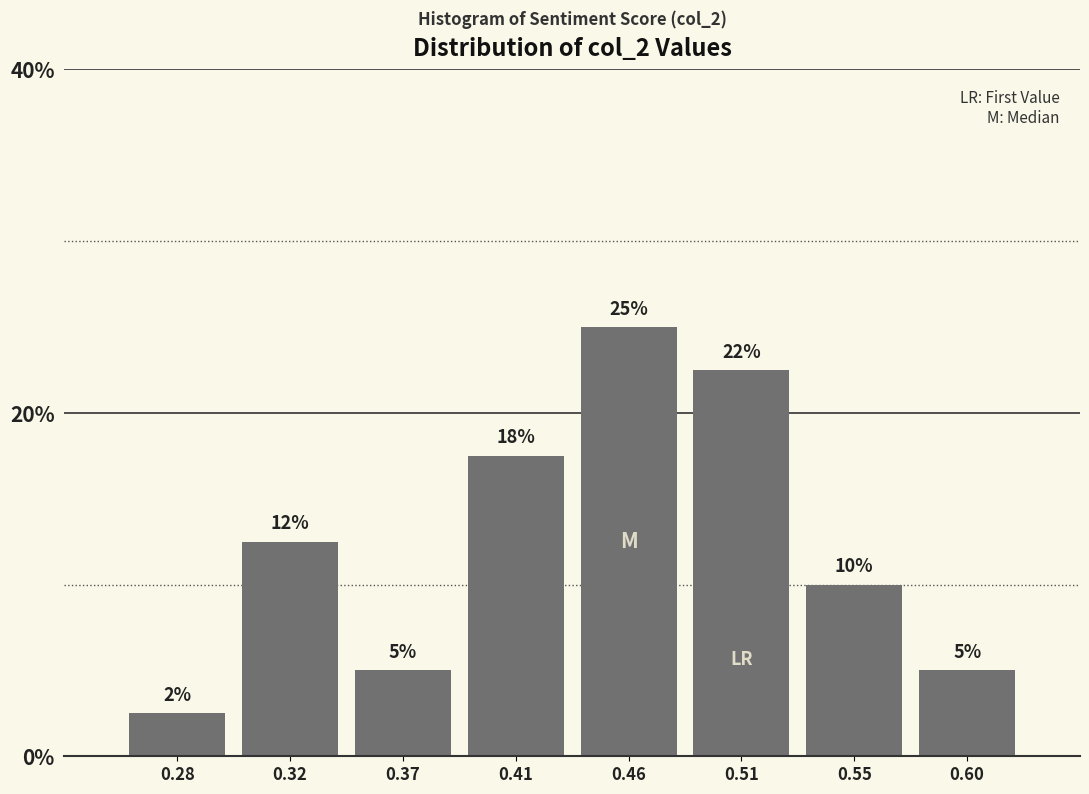

Between 0.28 and 0.46, which is larger?

0.46